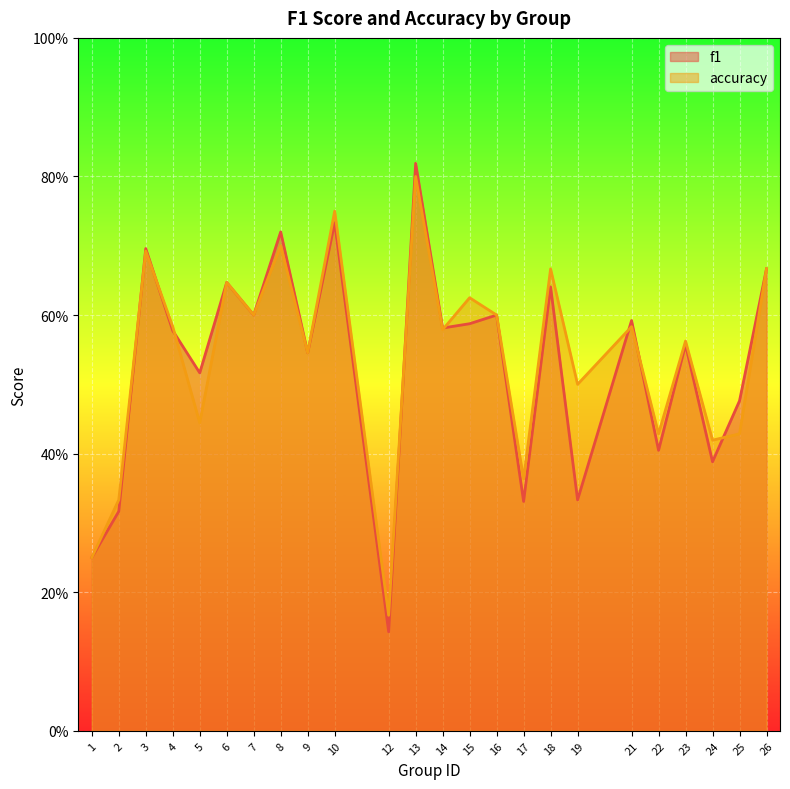

Which has a higher value, 6 or 7?

6